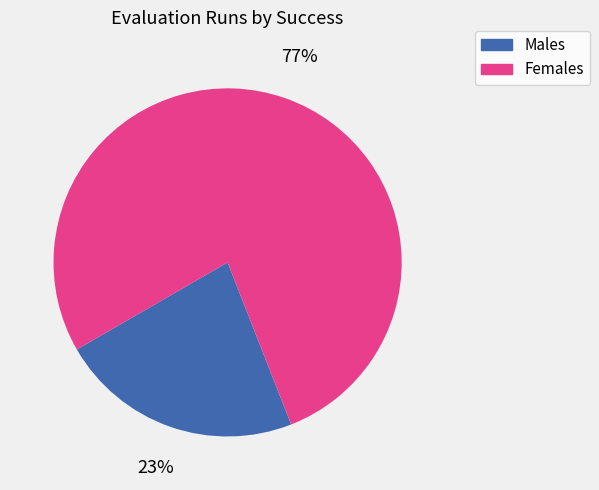

Rank the categories by value from highest to lowest.

Females, Males